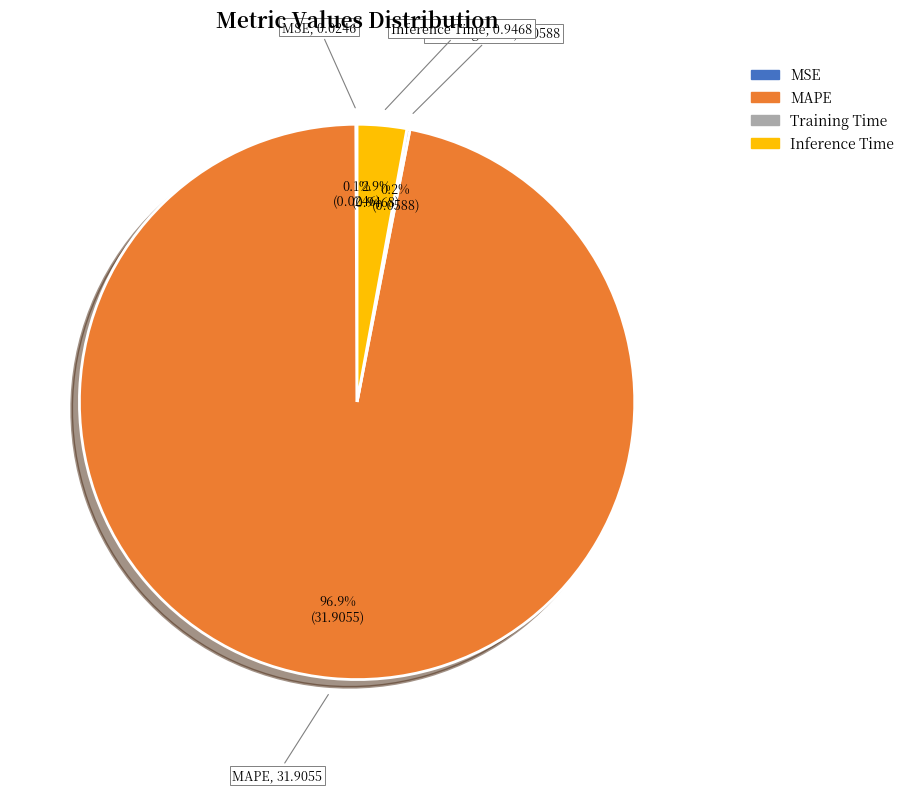

Does MAPE account for over 50% of the chart?

Yes